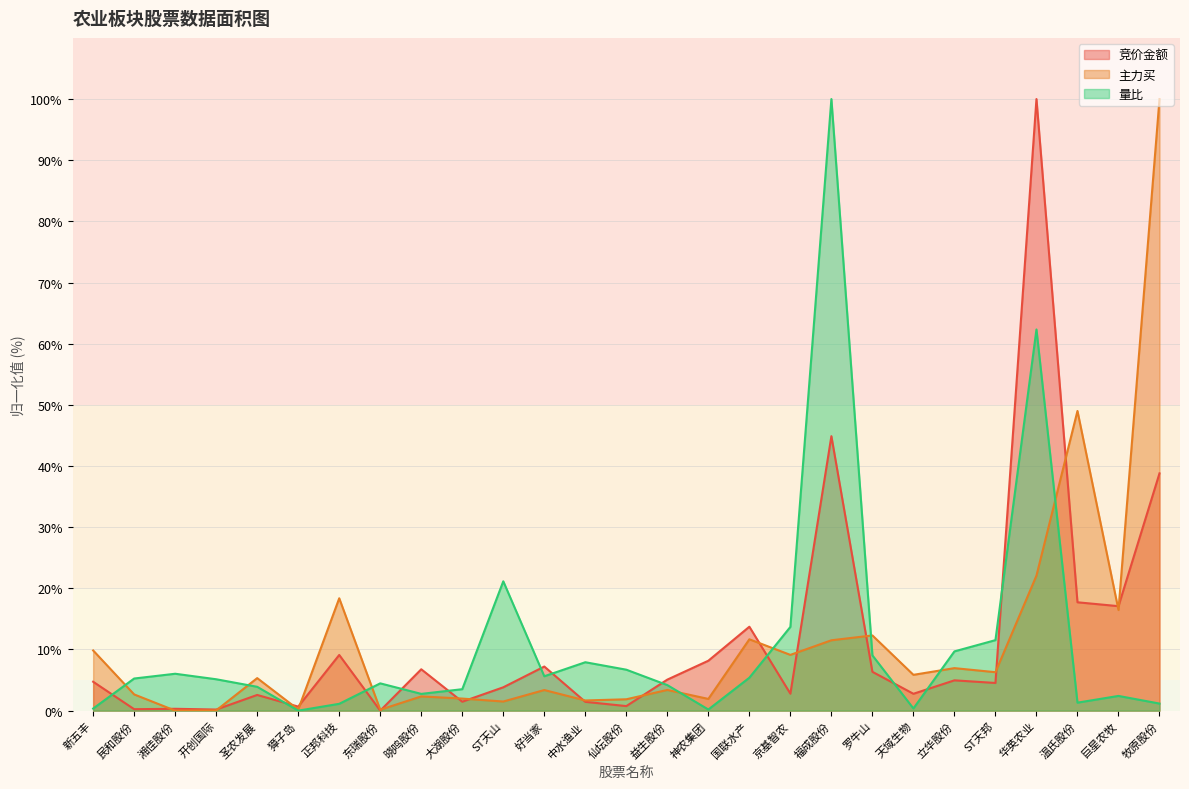

Reading left to right, list all the values displayed in this chart.

竞价金额: 4.7	0.2	0.3	0.2	2.6	0.7	9.1	0.0	6.8	1.5	3.8	7.2	1.4	0.7	5.1	8.2	13.7	2.8	44.9	6.3	2.8	5.0	4.5	100.0	17.7	17.1	38.8
主力买: 9.8	2.7	0.0	0.0	5.3	0.2	18.4	0.2	2.3	2.0	1.5	3.4	1.7	1.9	3.4	1.9	11.7	9.1	11.5	12.3	5.9	7.0	6.3	22.1	49.0	16.5	100.0
量比: 0.3	5.3	6.0	5.1	3.9	0.0	1.1	4.5	2.7	3.5	21.1	5.6	7.9	6.7	4.2	0.2	5.4	13.7	100.0	9.0	0.4	9.7	11.5	62.3	1.3	2.4	1.2